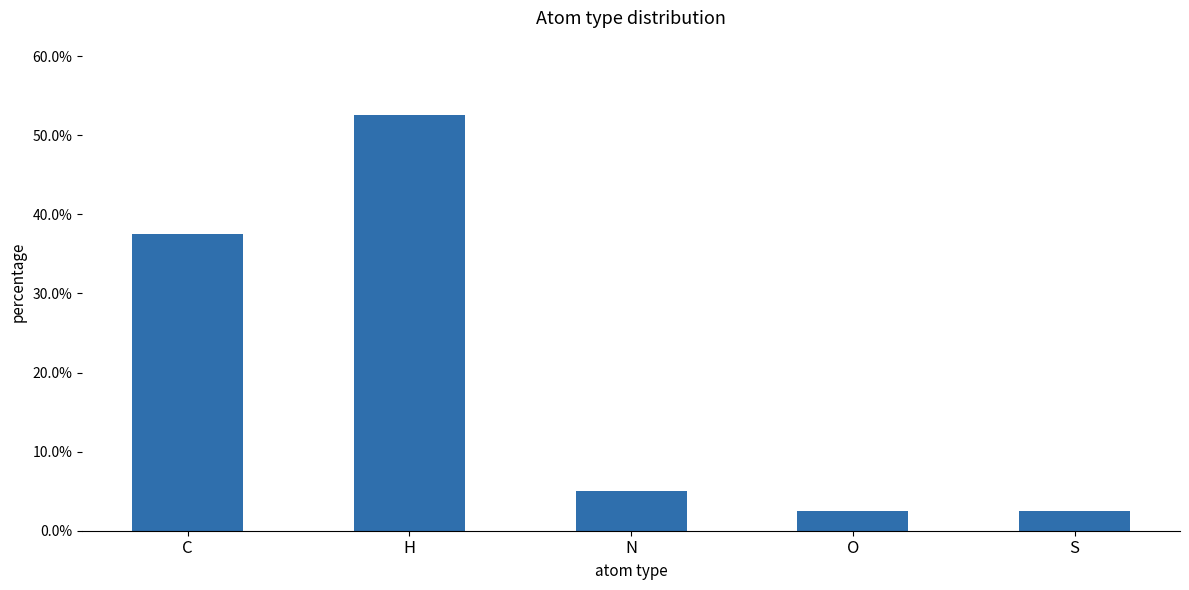

What is the difference between the maximum and minimum values?

0.5